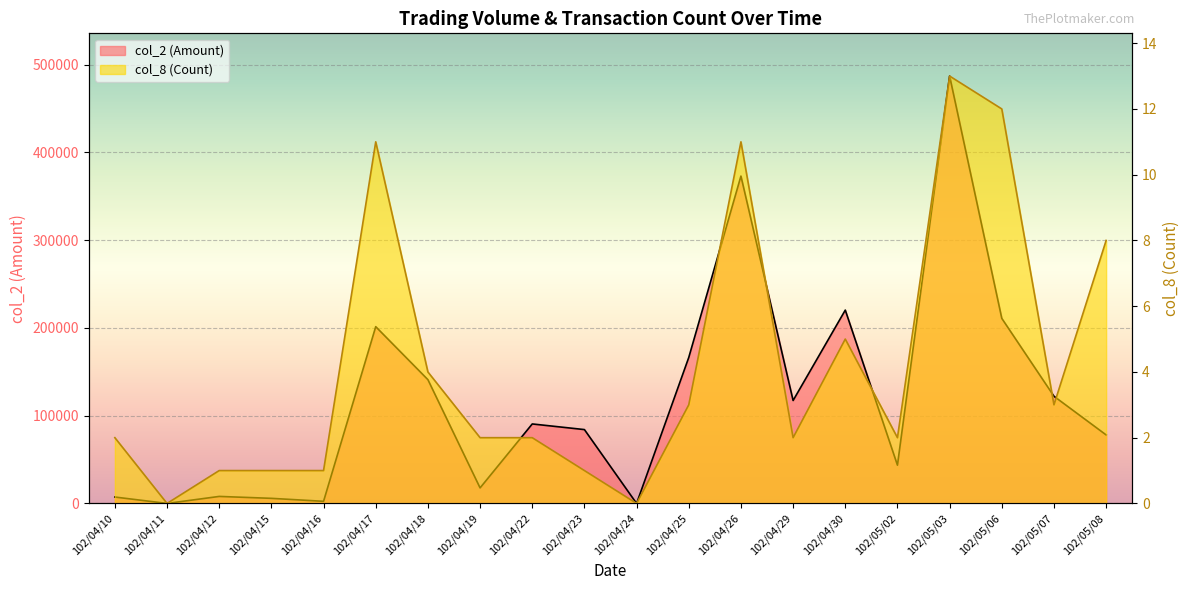

At how many categories does at least one series exceed 141210?

6